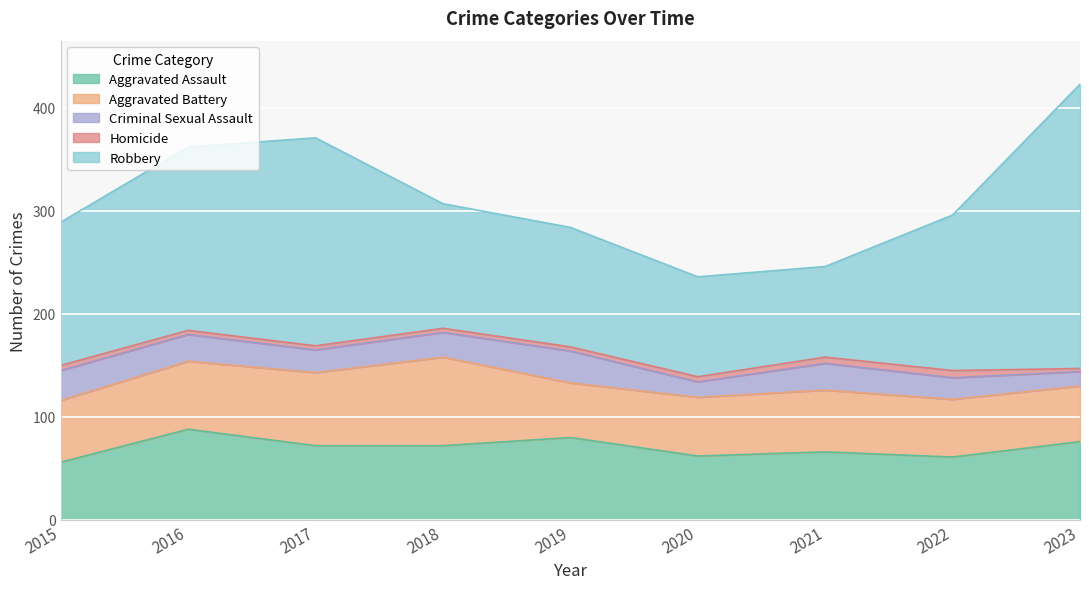

Reading right to left, list all the values displayed in this chart.

Aggravated Assault: 2023=76	2022=61	2021=66	2020=62	2019=80	2018=72	2017=72	2016=88	2015=56
Aggravated Battery: 2023=54	2022=56	2021=60	2020=57	2019=53	2018=86	2017=71	2016=66	2015=60
Criminal Sexual Assault: 2023=14	2022=21	2021=26	2020=15	2019=31	2018=24	2017=22	2016=26	2015=29
Homicide: 2023=3	2022=7	2021=6	2020=5	2019=4	2018=4	2017=4	2016=4	2015=5
Robbery: 2023=276	2022=151	2021=88	2020=97	2019=116	2018=121	2017=202	2016=178	2015=139